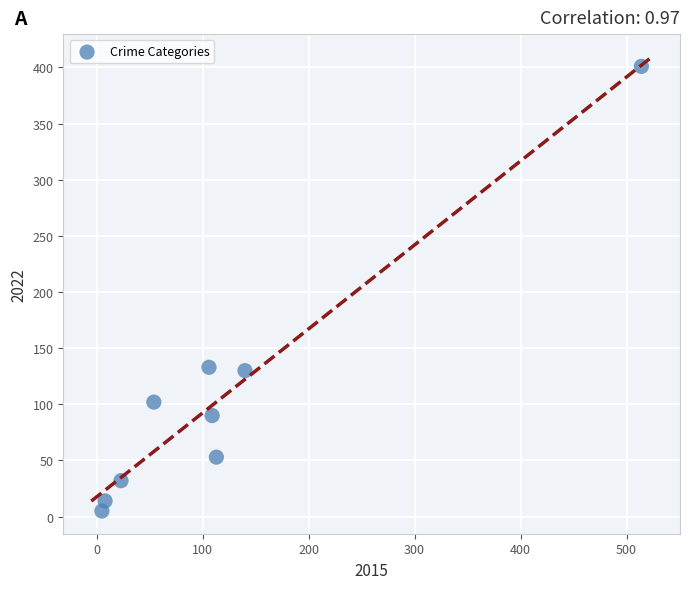

What is the range of X values (max minus min)?

509